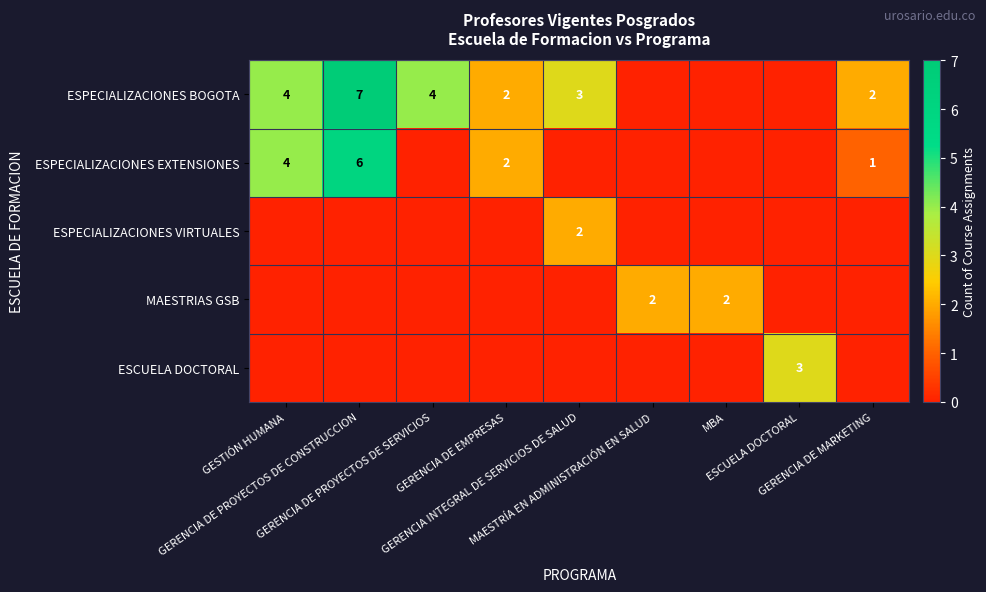

What is the difference between the maximum and second lowest values in the ESPECIALIZACIONES BOGOTA series?

7